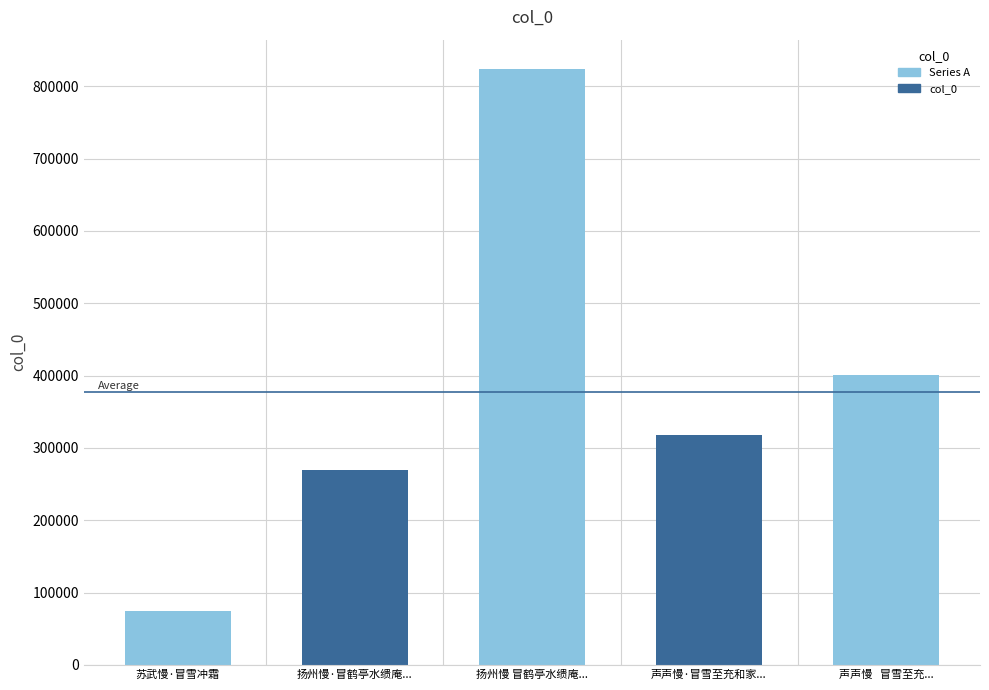

The chart shows a value of 269372 at 扬州慢·冒鹤亭水缋庵填词图，次姜白石韵. True or false?

True